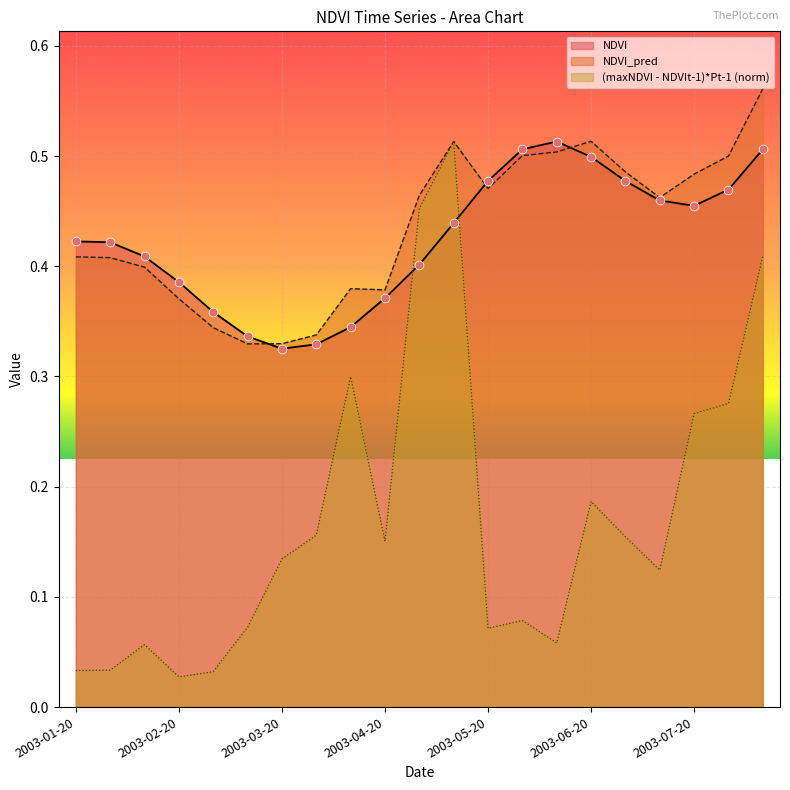

What are all the series names shown in the legend?

NDVI, NDVI_pred, (maxNDVI - NDVIt-1)*Pt-1 (norm)